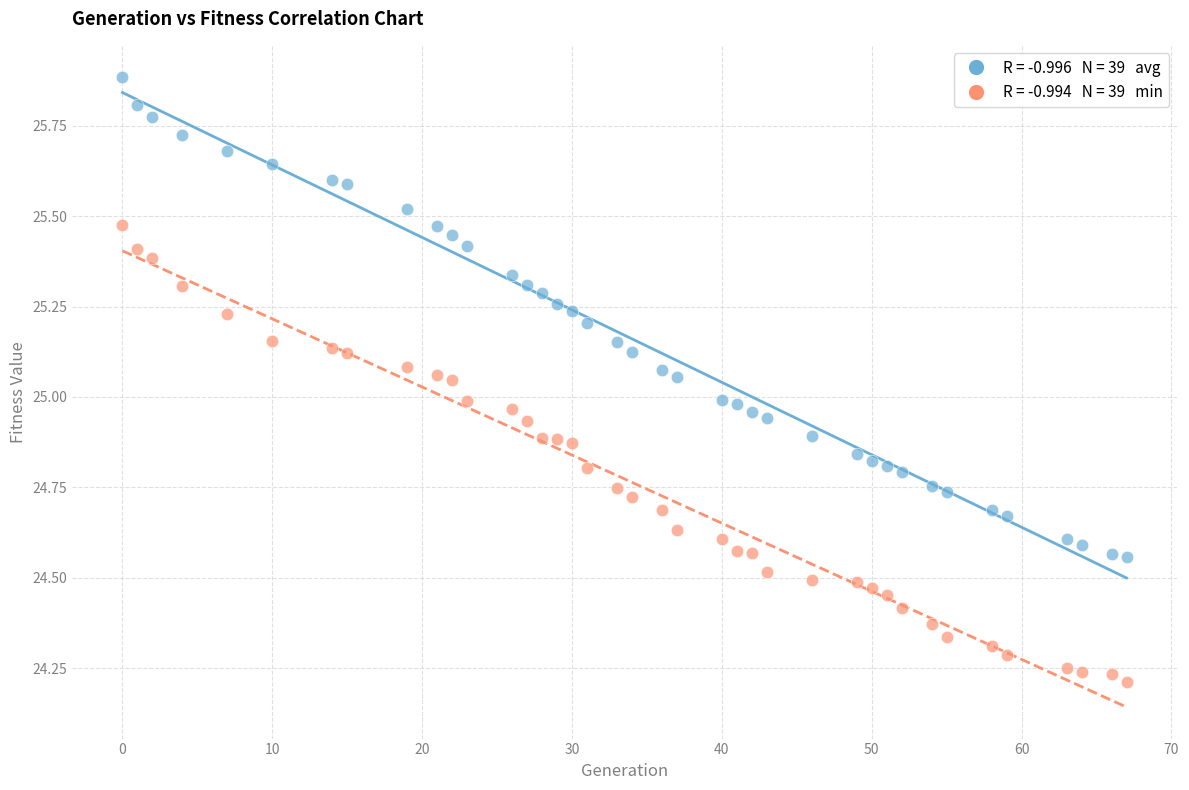

Across all data points, what is the range of X values (max minus min)?

67.0